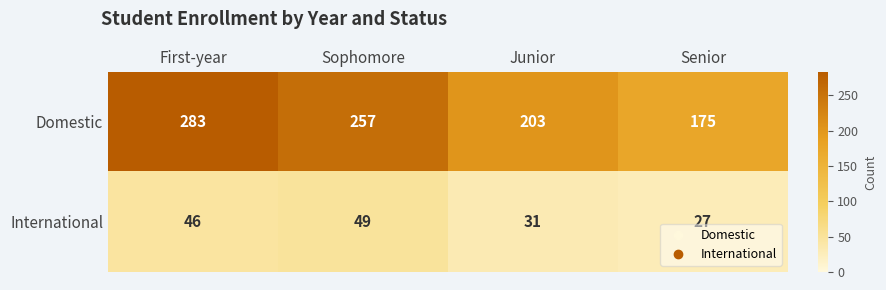

True or false: Domestic has a value of 203 at Junior.

True